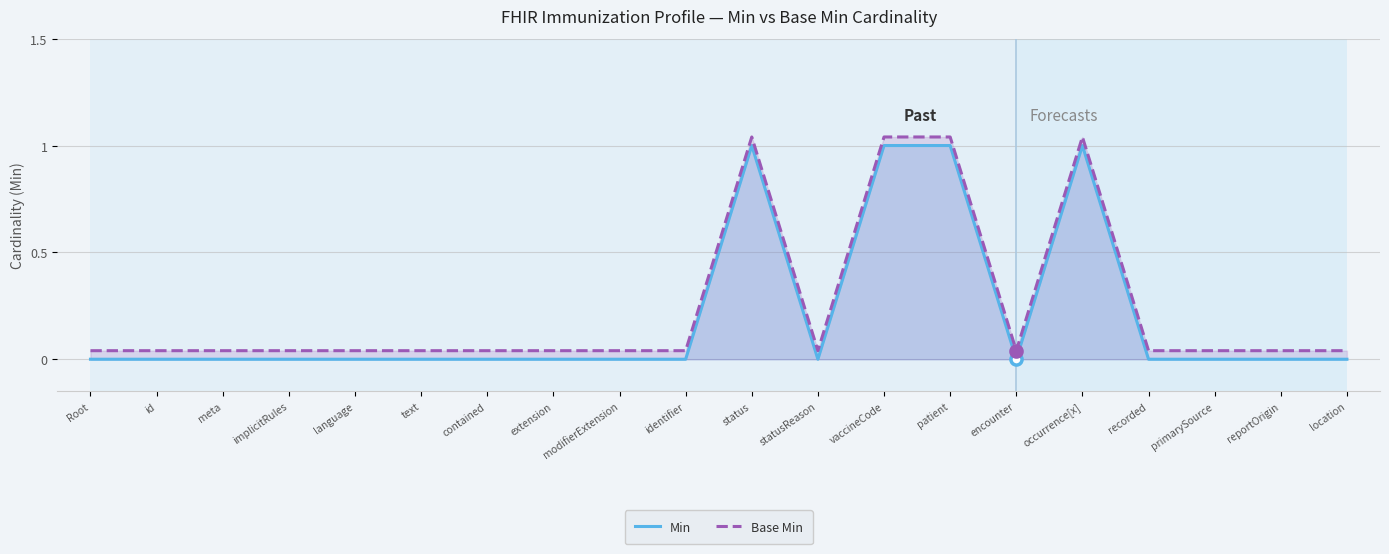

What is the label of the 11th point from the left?

status